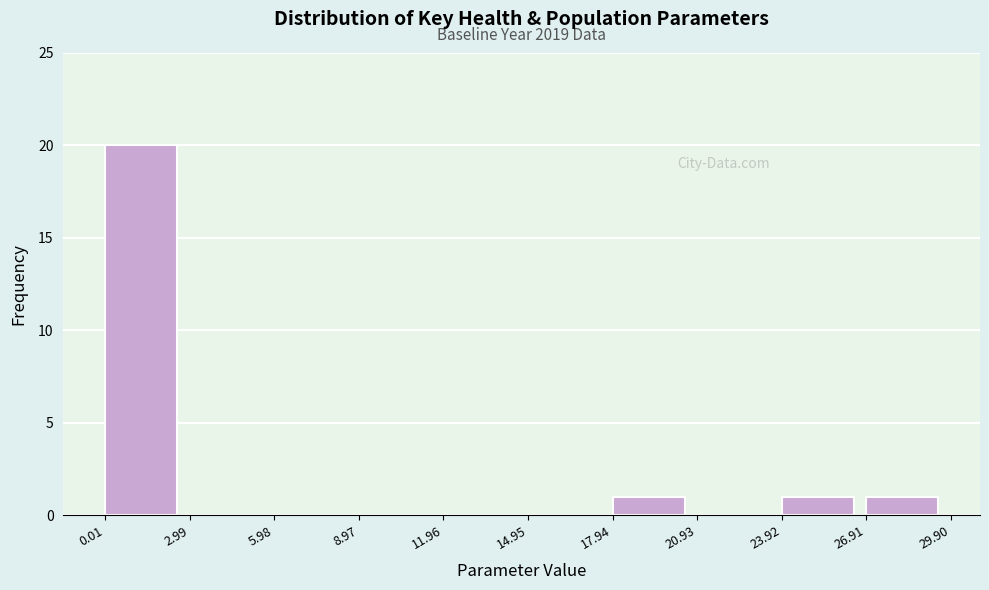

Over which range of the x-axis is the bar tallest?

0.01 to 2.99